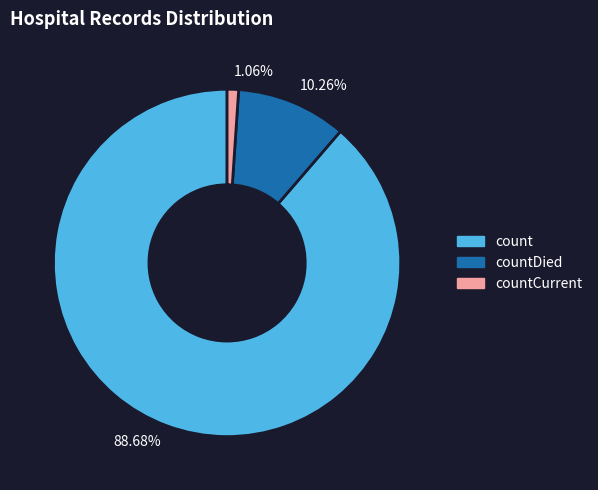

Is there a majority slice in this chart?

Yes